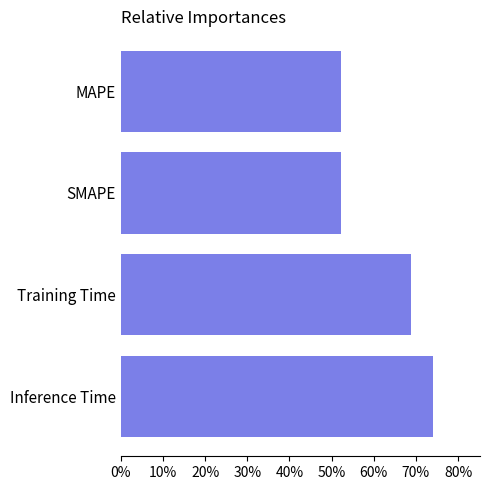

How many values are between 0 and 1?

4